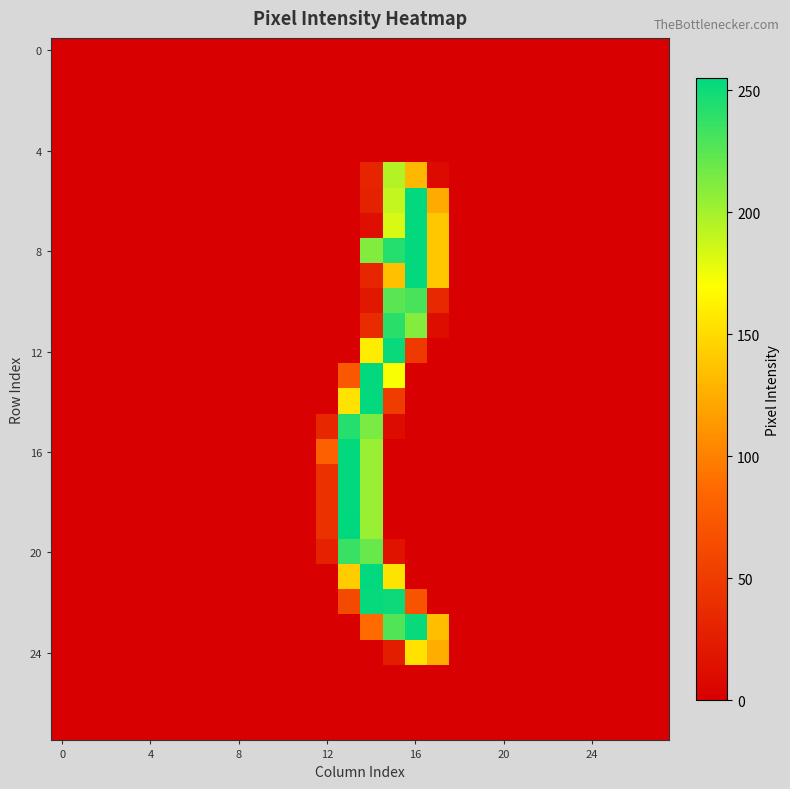

What is the maximum value shown in the chart?

255